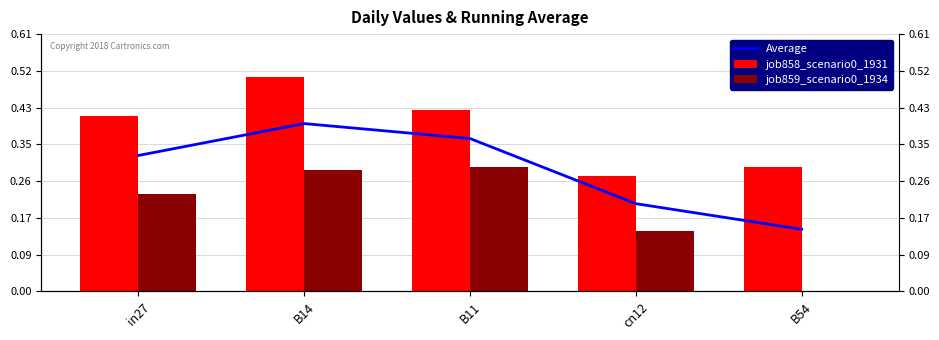

Which series changed the most between in27 and B54?

job859_scenario0_1934